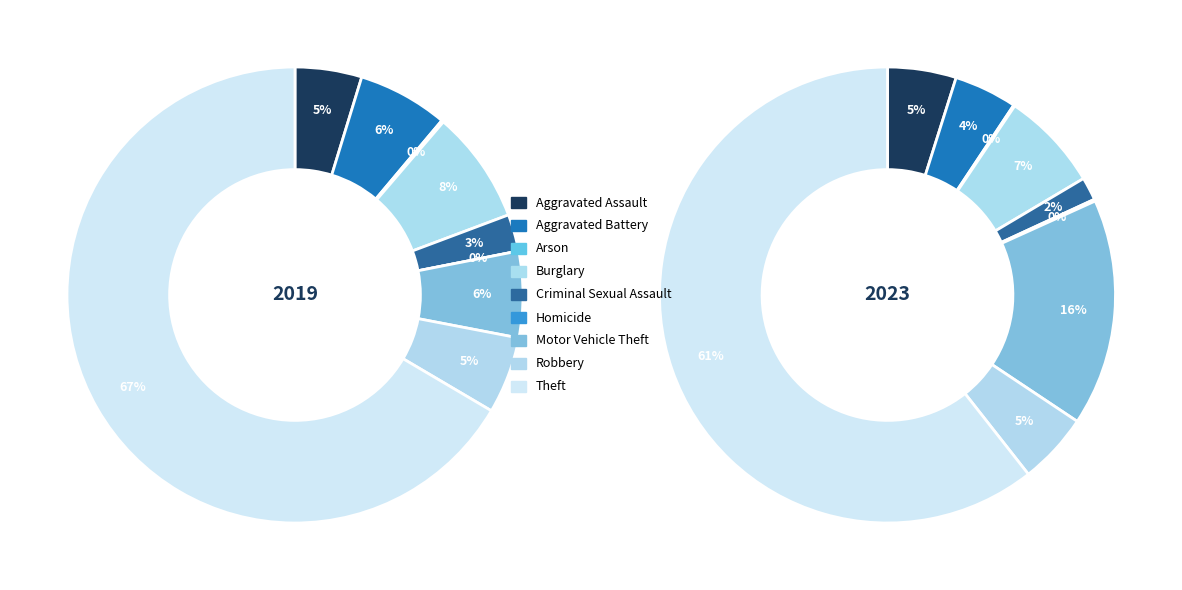

Does Burglary represent more than half of the total?

No